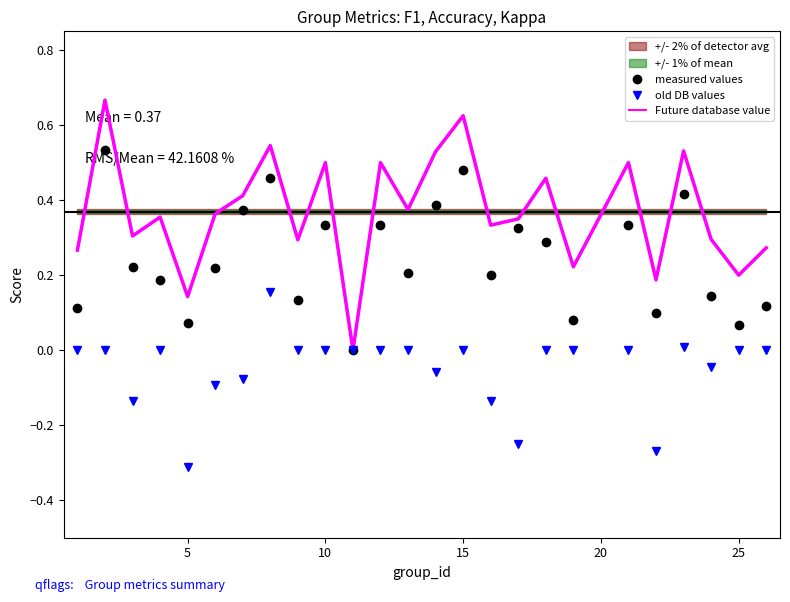

The Future database value series shows 0.3 at 25. True or false?

False